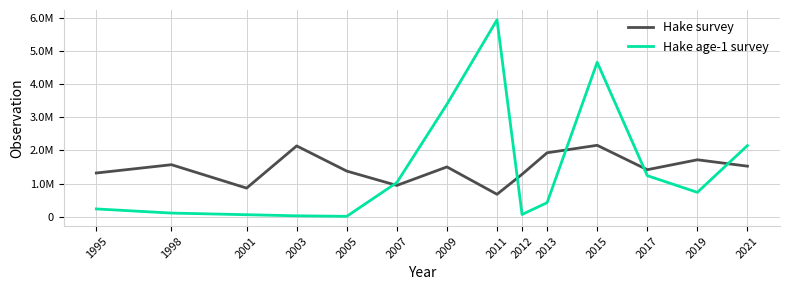

At which label does the data first exceed 1502273?

1998